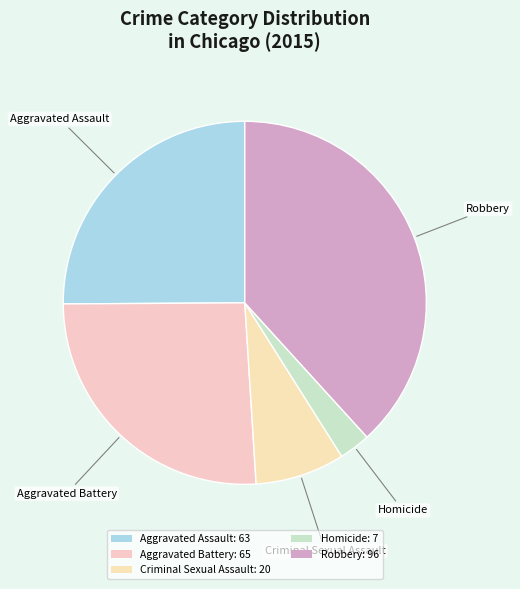

The Aggravated Battery slice represents 26% of the pie. True or false?

True